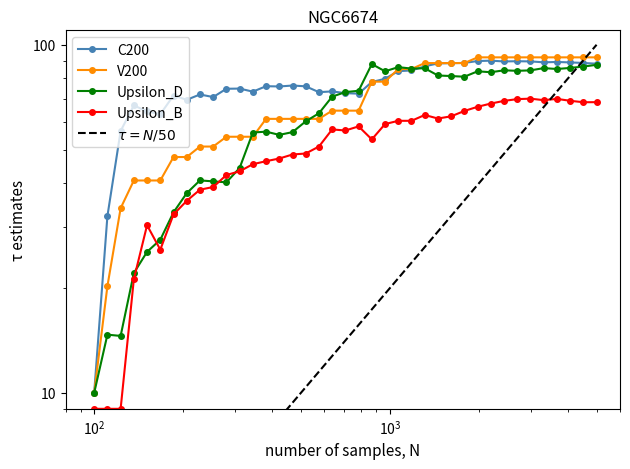

Reading left to right, transcribe all the data shown in this chart.

C200: 10.0	32.2	56.5	66.9	64.3	63.2	71.5	69.5	72.0	70.7	74.7	74.8	73.3	76.0	75.9	76.3	76.0	73.1	73.5	72.6	72.4	78.2	79.8	84.0	84.3	86.7	88.4	88.5	88.7	89.8	90.0	89.5	89.7	89.6	89.0	89.2	89.0	88.6	88.2
V200: 10.0	20.2	33.9	40.8	40.8	40.8	47.6	47.6	51.0	51.0	54.4	54.4	54.4	61.2	61.2	61.2	61.2	61.2	64.7	64.7	64.7	78.3	78.3	85.2	85.2	88.6	88.6	88.6	88.6	92.0	92.0	92.0	92.0	92.0	92.0	92.0	92.0	92.0	92.0
Upsilon_D: 10.0	14.7	14.6	22.1	25.4	27.5	33.0	37.5	40.8	40.5	40.3	44.3	56.0	56.3	55.1	56.1	60.2	63.6	70.9	73.1	73.8	88.0	83.9	86.2	85.4	85.6	81.6	81.3	80.9	83.9	83.4	84.4	84.2	84.4	85.7	85.2	85.8	86.6	87.6
Upsilon_B: 9.0	9.0	9.0	21.2	30.3	25.8	32.6	35.6	38.3	39.0	42.2	43.3	45.4	46.3	47.1	48.4	48.7	51.0	57.1	56.7	58.3	53.5	59.2	60.5	60.5	62.8	61.4	62.3	64.5	66.3	67.8	69.0	69.8	70.0	69.3	69.9	69.0	68.4	68.4
$\tau = N/50$: 2.0	2.2	2.5	2.7	3.0	3.3	3.7	4.1	4.6	5.1	5.6	6.2	6.9	7.6	8.5	9.4	10.4	11.5	12.8	14.1	15.7	17.4	19.3	21.3	23.7	26.2	29.1	32.2	35.7	39.6	43.9	48.6	53.9	59.8	66.2	73.4	81.4	90.2	100.0